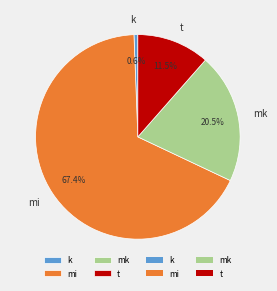

Is there any slice that represents more than half of the pie?

Yes